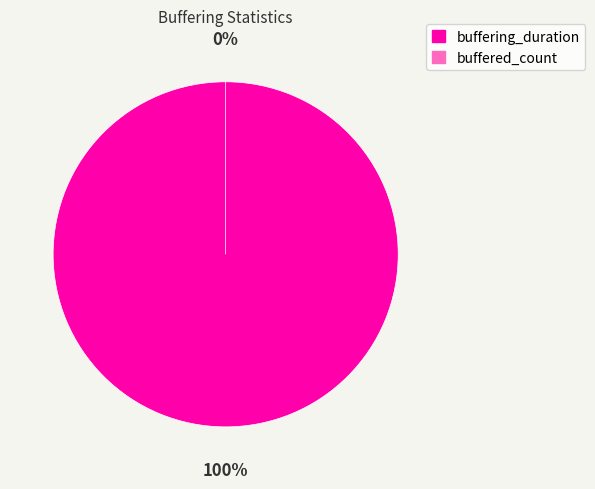

Rank the categories by value from highest to lowest.

buffering_duration, buffered_count